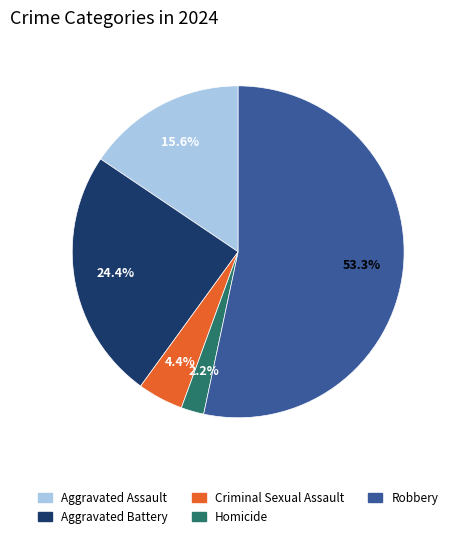

To the nearest percent, what is the difference between the largest and smallest slice percentages?

51%